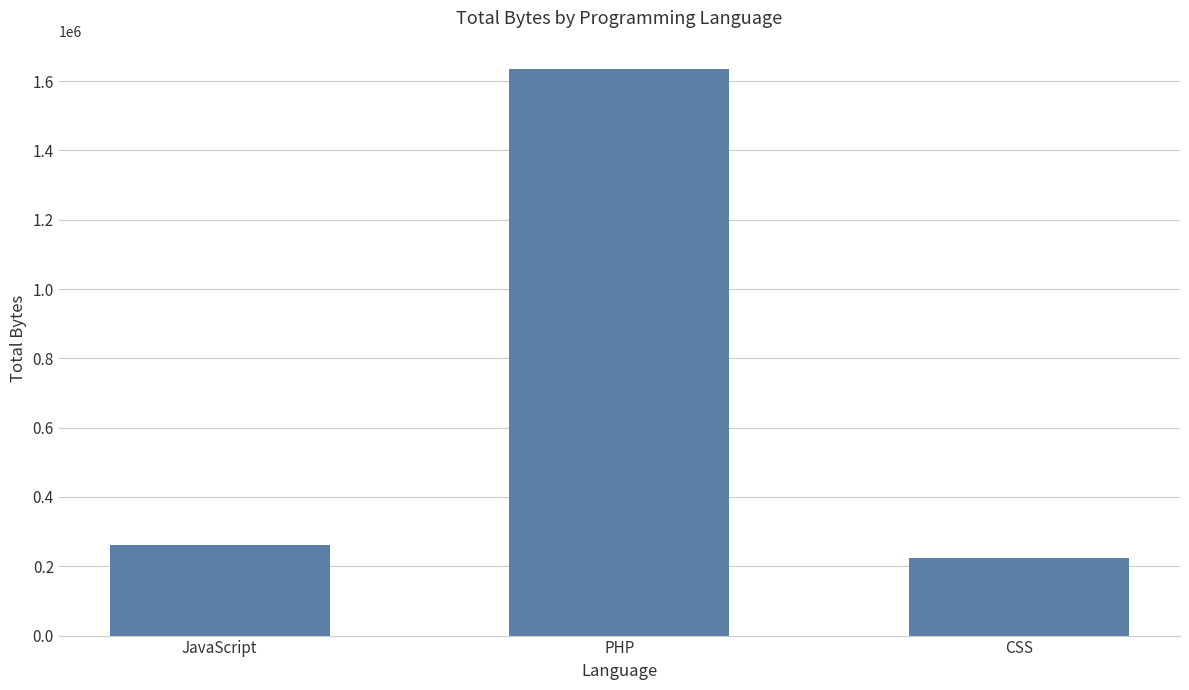

What position from the left is JavaScript?

1